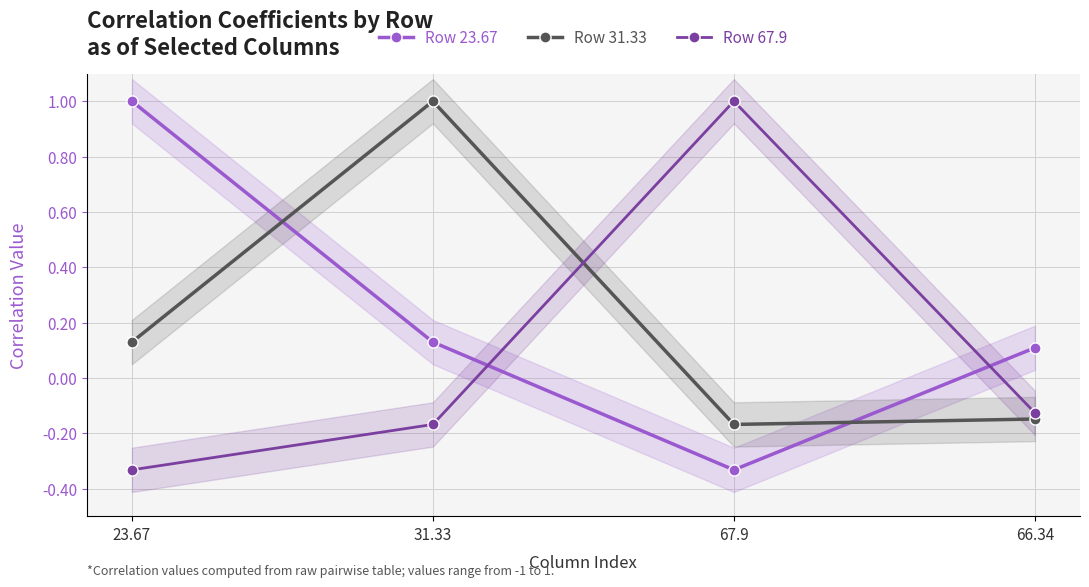

Rank the series by their maximum value, from lowest to highest.

Row 23.67, Row 31.33, Row 67.9